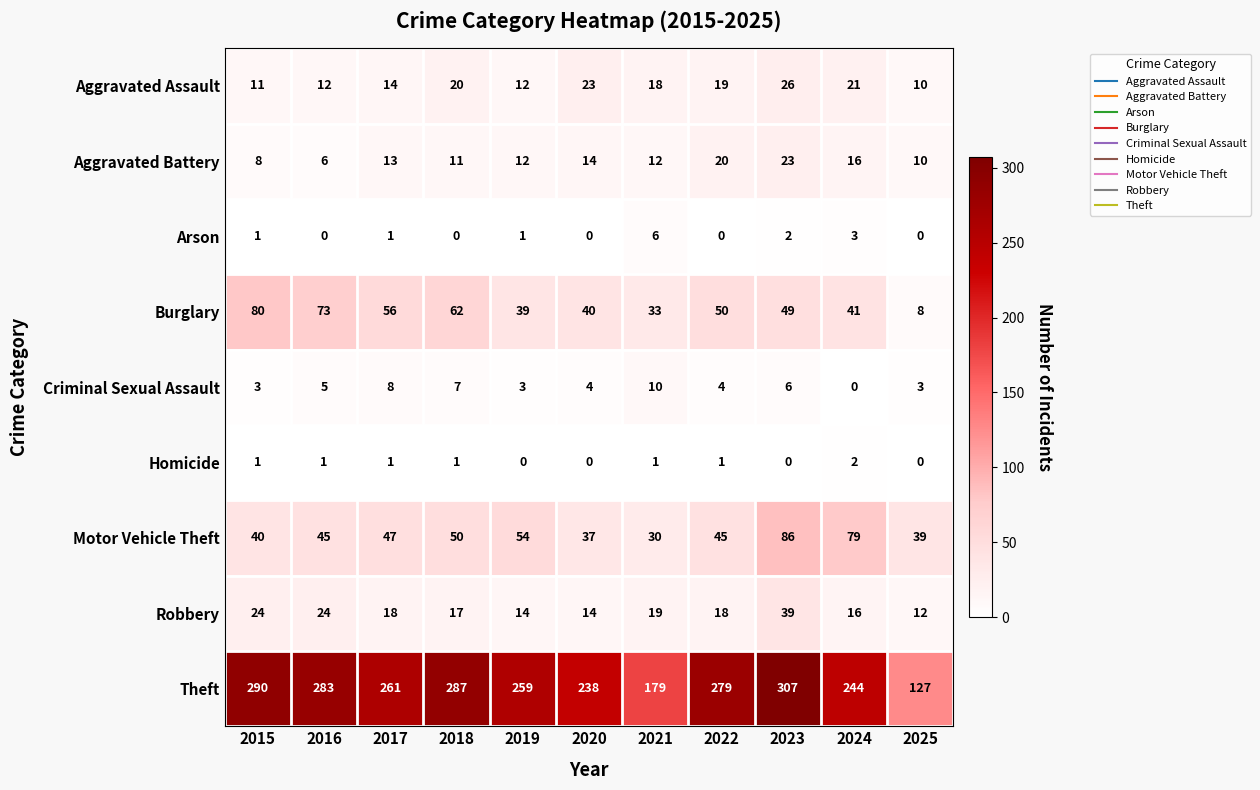

Which series has the largest total across all categories?

Theft